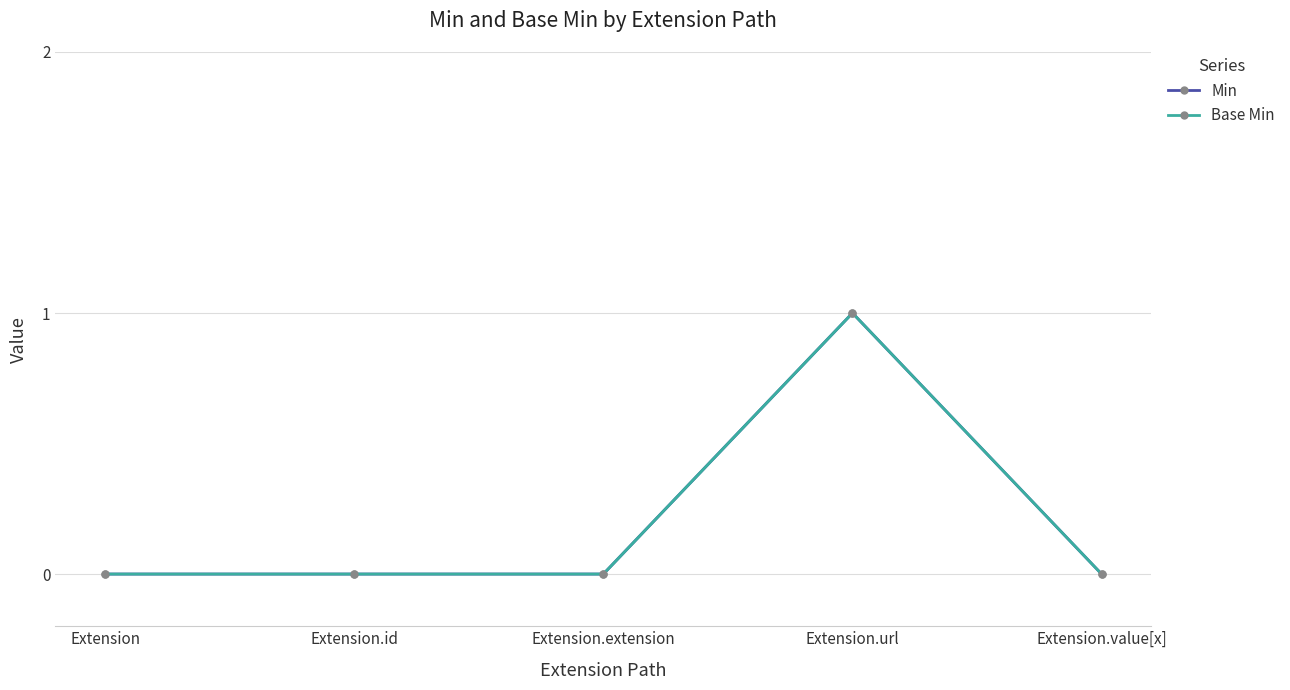

What is the maximum value for Min?

1